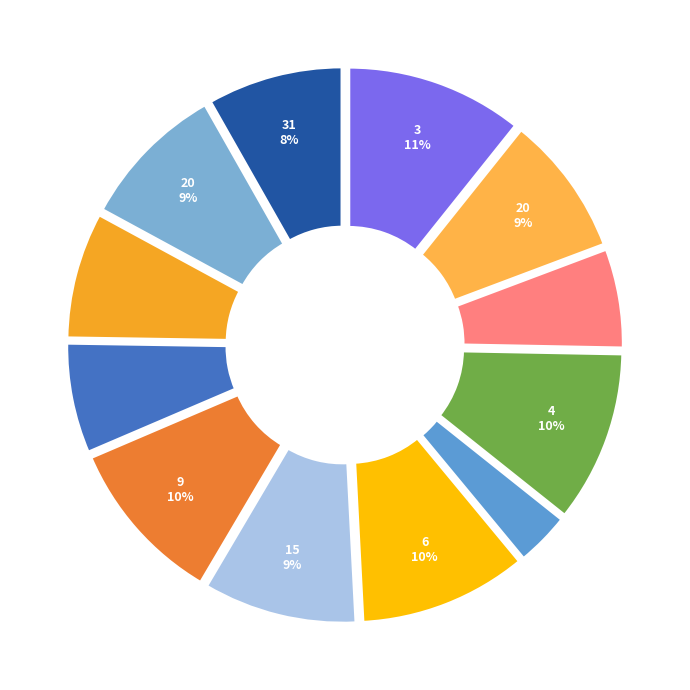

What is the largest slice in the pie chart?

3